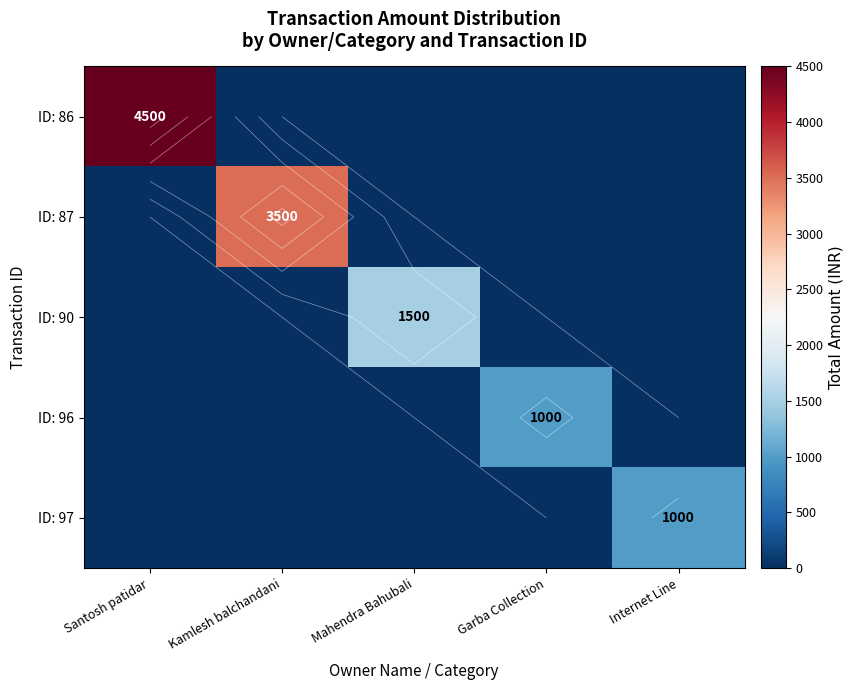

The ID: 97 series shows 1000 at Internet Line. True or false?

True